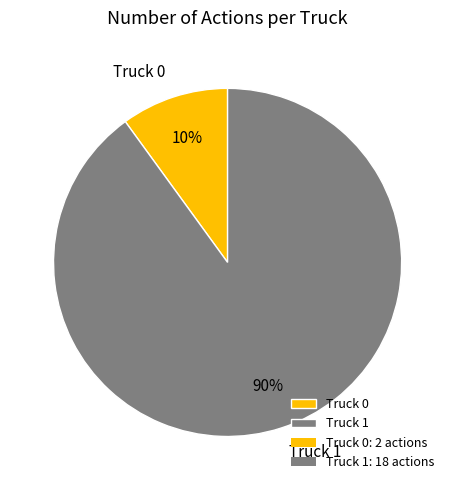

Which slice is the largest?

Truck 1